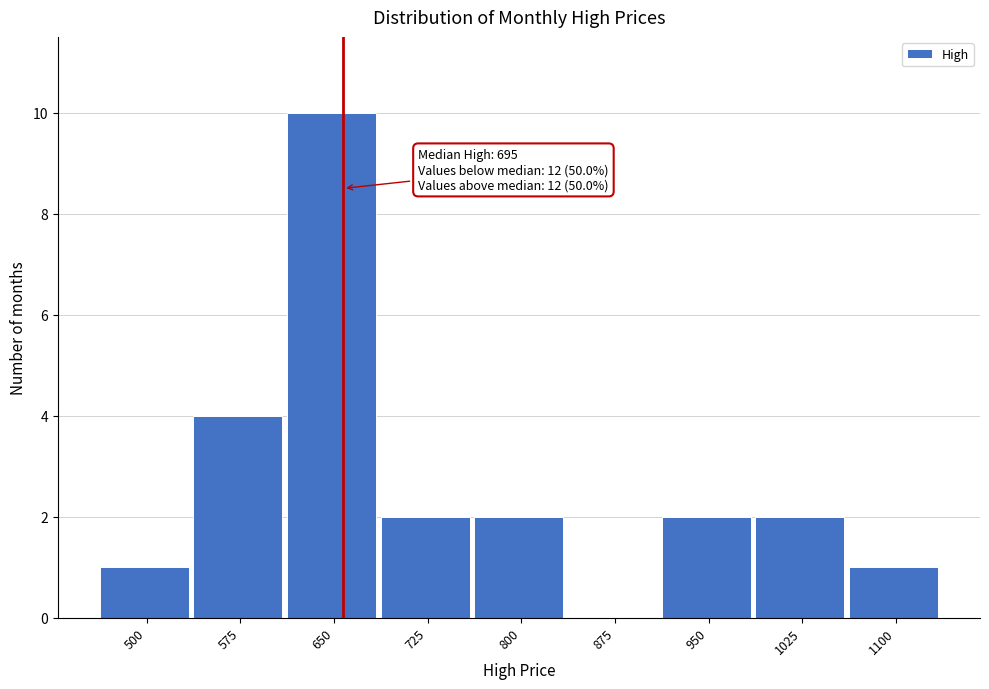

Reading left to right, extract all data points from this chart.

500=1	575=4	650=10	725=2	800=2	875=0	950=2	1025=2	1100=1